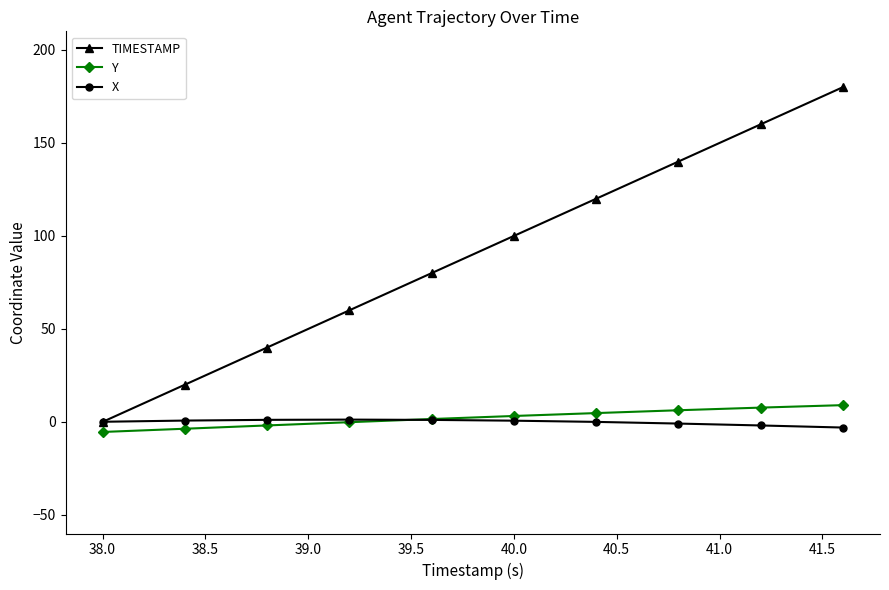

Which series has the largest total across all categories?

TIMESTAMP